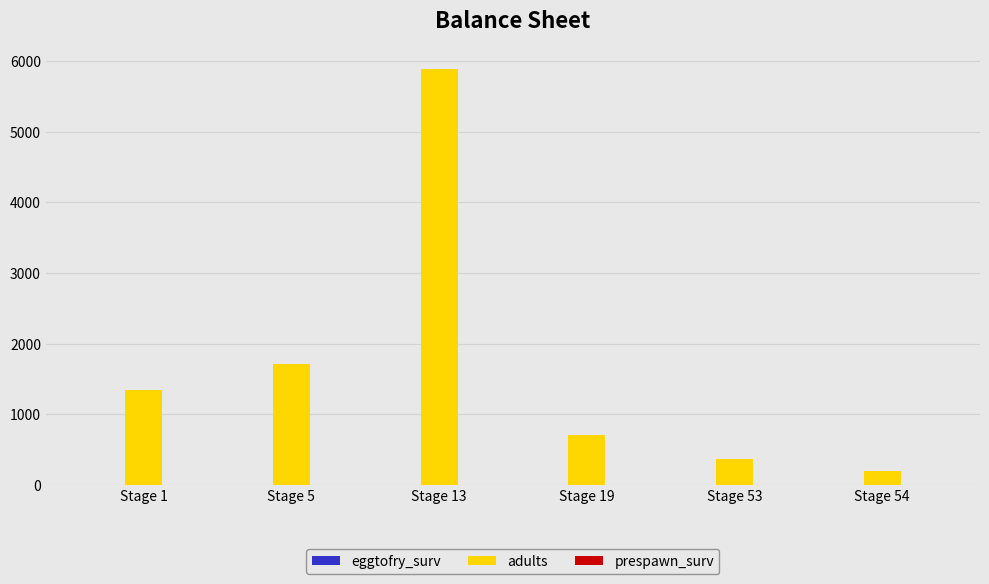

Which series changed the most between Stage 13 and Stage 53?

adults